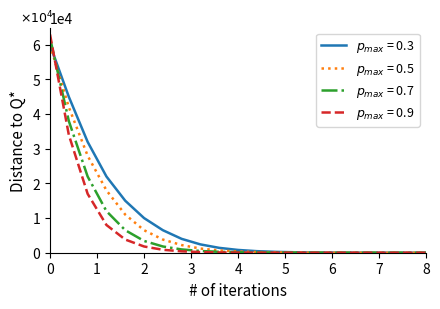

What is the maximum value shown in the chart?

63000